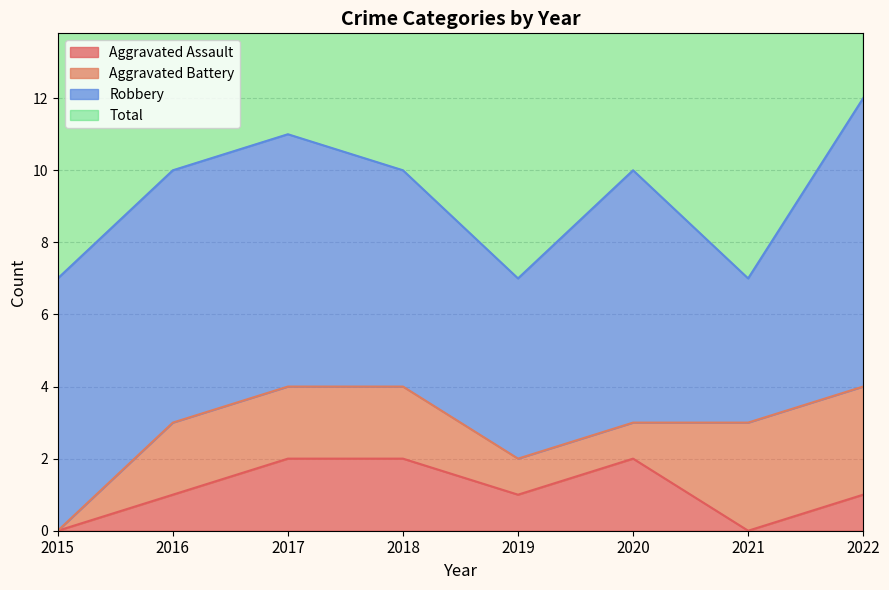

Where is Total nearest to the value 9?

2016